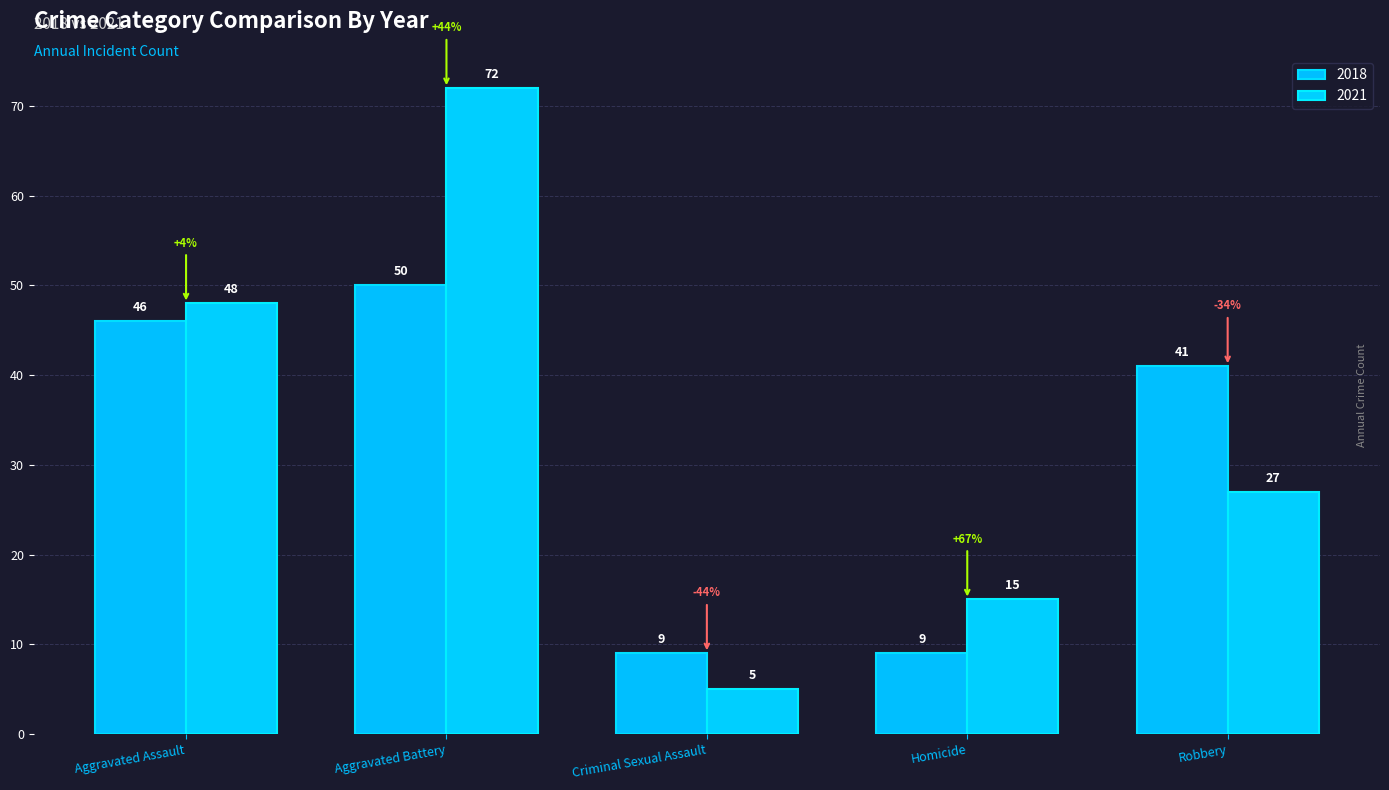

Does the chart contain stacked bars?

No